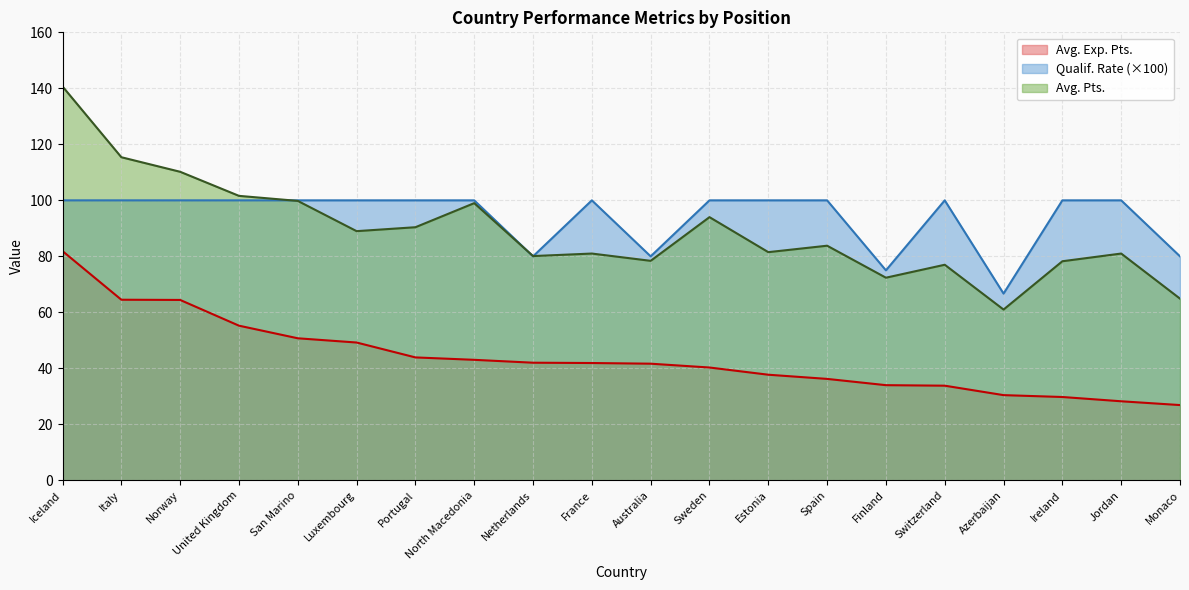

Reading right to left, what are all the values shown in this chart?

Avg. Exp. Pts.: 26.9	28.2	29.8	30.4	33.8	34.0	36.2	37.7	40.3	41.7	41.9	42.0	43.0	43.9	49.2	50.7	55.2	64.4	64.5	81.9
Qualif. Rate: 80.0	100.0	100.0	66.7	100.0	75.0	100.0	100.0	100.0	80.0	100.0	80.0	100.0	100.0	100.0	100.0	100.0	100.0	100.0	100.0
Avg. Pts.: 64.9	81.0	78.2	61.0	77.0	72.4	83.8	81.5	94.0	78.4	81.0	80.1	99.0	90.4	89.0	99.8	101.6	110.2	115.4	140.7